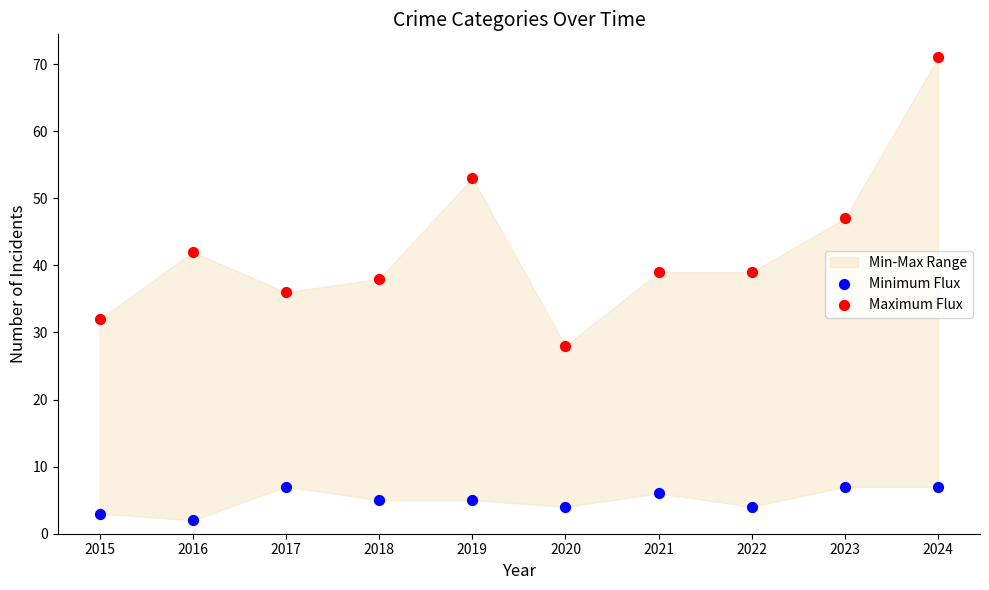

In the Maximum Flux series, what Y value is closest to 49?

47